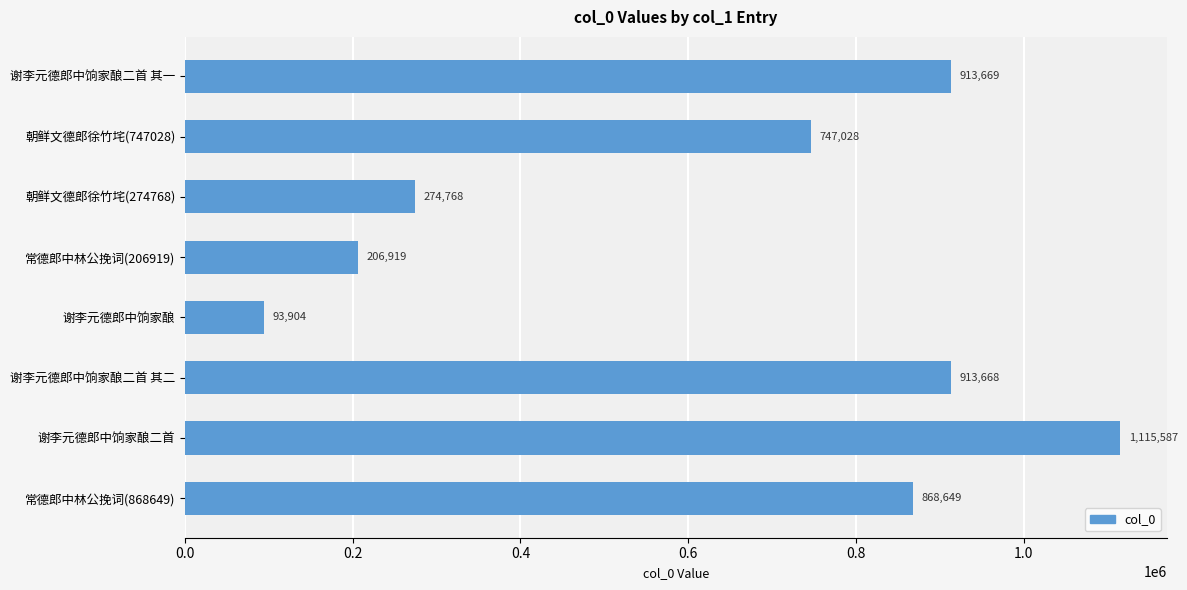

Between 常德郎中林公挽词(868649) and 谢李元德郎中饷家酿二首, which is larger?

谢李元德郎中饷家酿二首